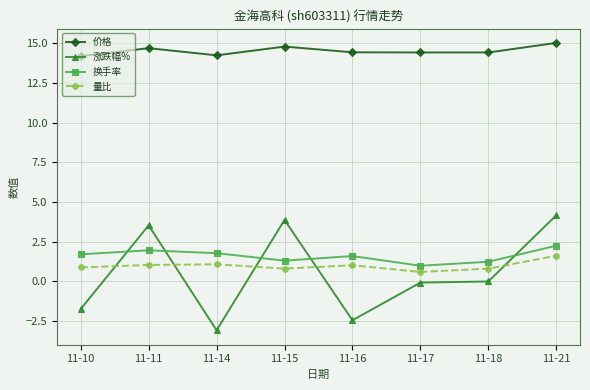

How many intersections are there between 换手率 and 涨跌幅%?

5